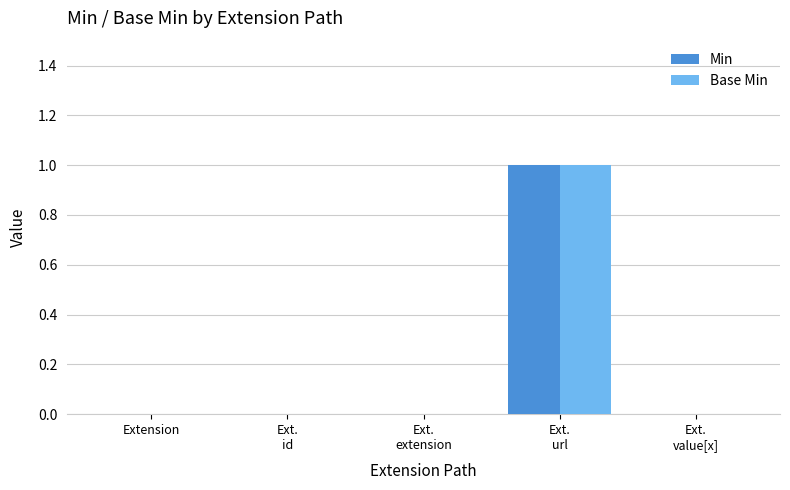

The value of Base Min at Extension is 1. True or false?

False